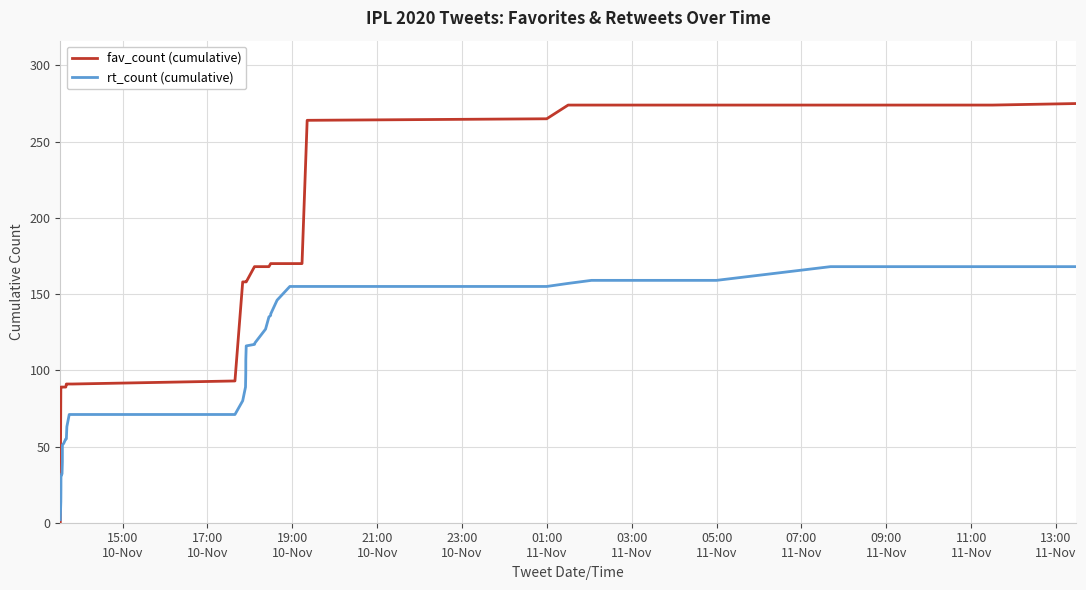

Which series has the widest spread of values?

fav_count (cumulative)